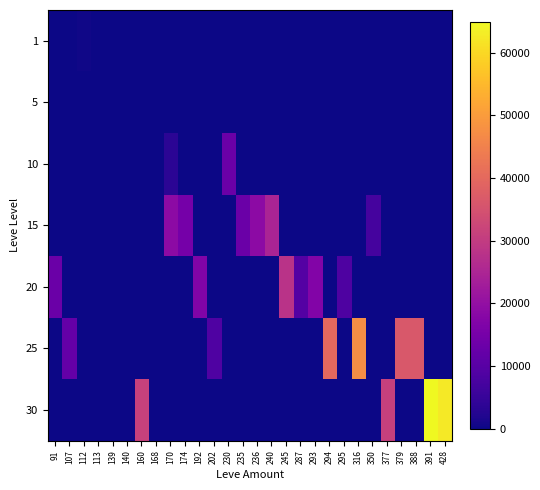

What is the greatest value displayed?

64910.0